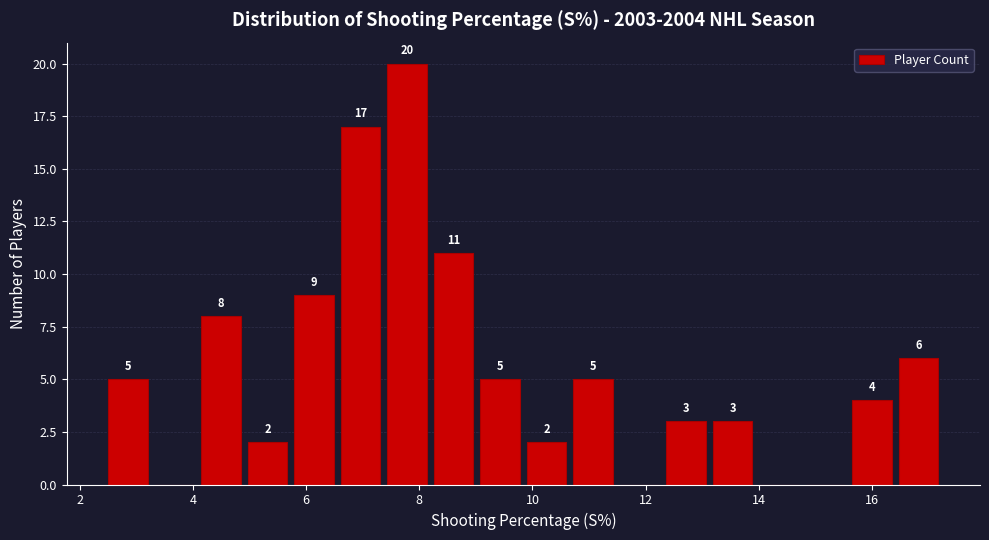

Over which range of the x-axis is the bar tallest?

7.4 to 8.2